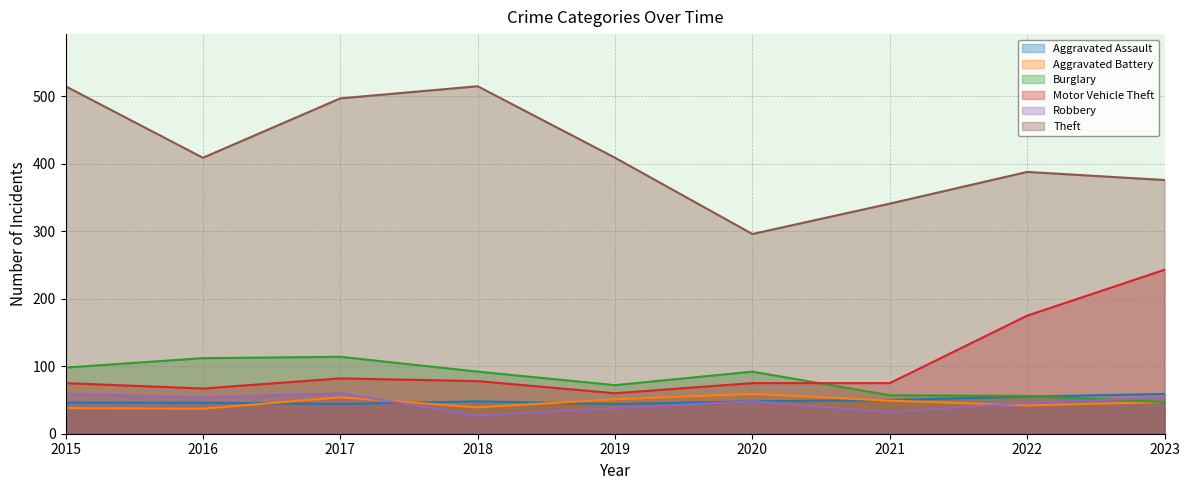

Reading left to right, what are all the values shown in this chart?

Aggravated Assault: 2015=46	2016=46	2017=44	2018=48	2019=44	2020=48	2021=50	2022=55	2023=59
Aggravated Battery: 2015=38	2016=37	2017=54	2018=39	2019=51	2020=59	2021=49	2022=42	2023=47
Burglary: 2015=98	2016=112	2017=114	2018=92	2019=72	2020=92	2021=57	2022=56	2023=47
Motor Vehicle Theft: 2015=75	2016=67	2017=82	2018=78	2019=60	2020=75	2021=75	2022=175	2023=243
Robbery: 2015=59	2016=54	2017=60	2018=27	2019=38	2020=48	2021=32	2022=46	2023=53
Theft: 2015=515	2016=409	2017=497	2018=515	2019=409	2020=296	2021=341	2022=388	2023=376